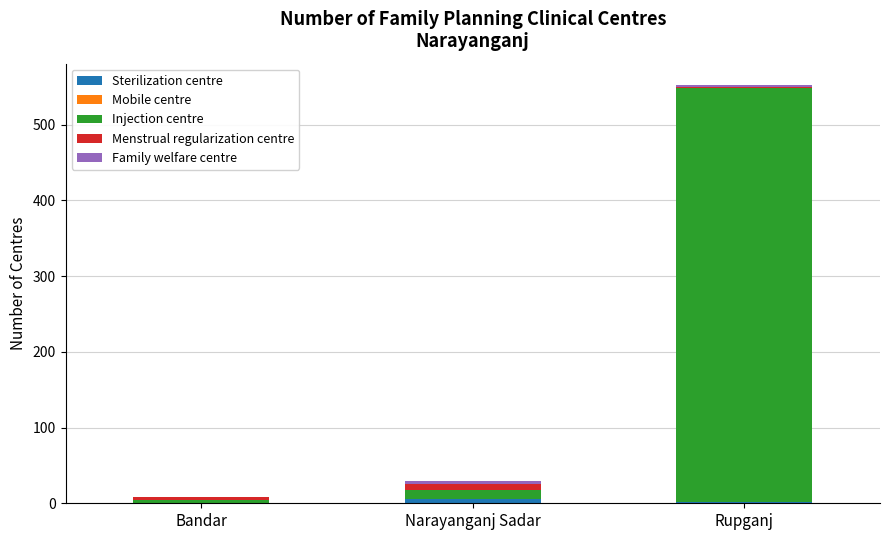

At which category is the sum across all series the highest?

Rupganj